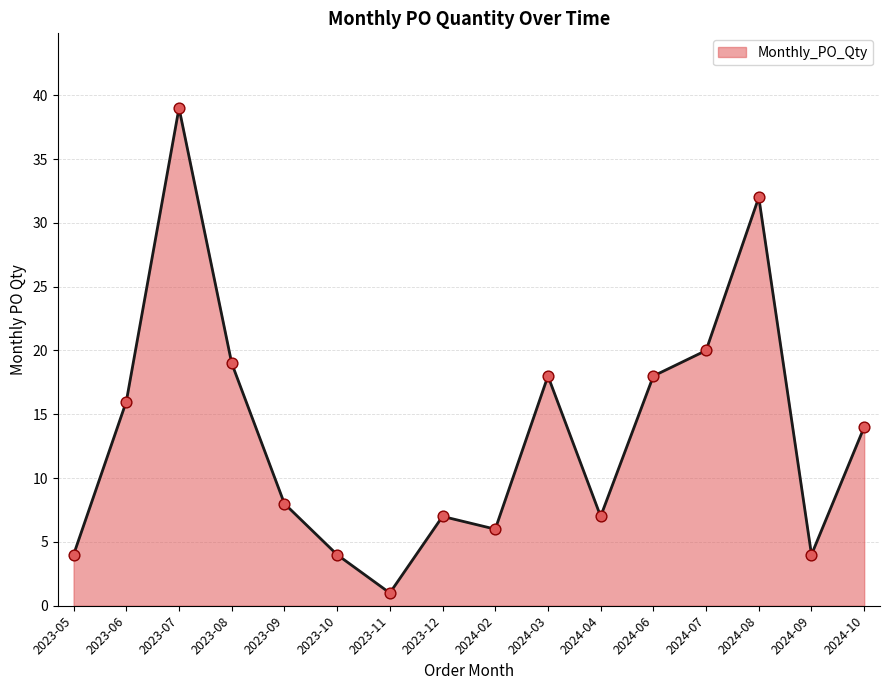

What is the change in value from 2024-02 to 2024-04?

+1